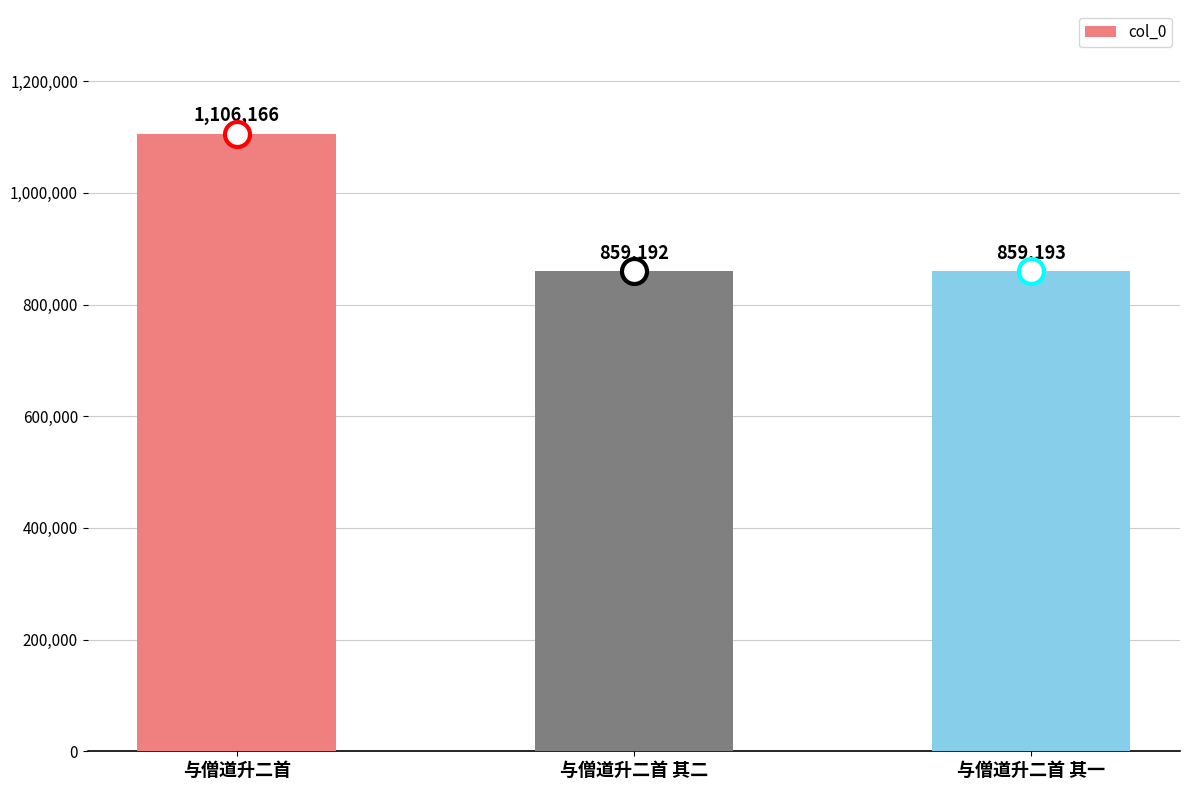

Are the bars horizontal?

No